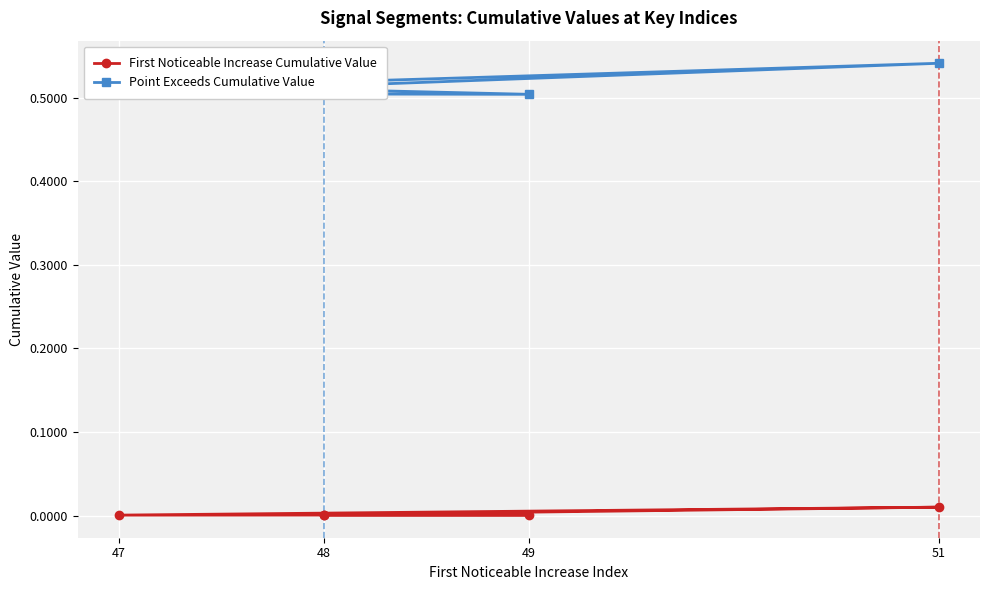

Between 51 and 48, which series saw the biggest shift?

Point Exceeds Cumulative Value